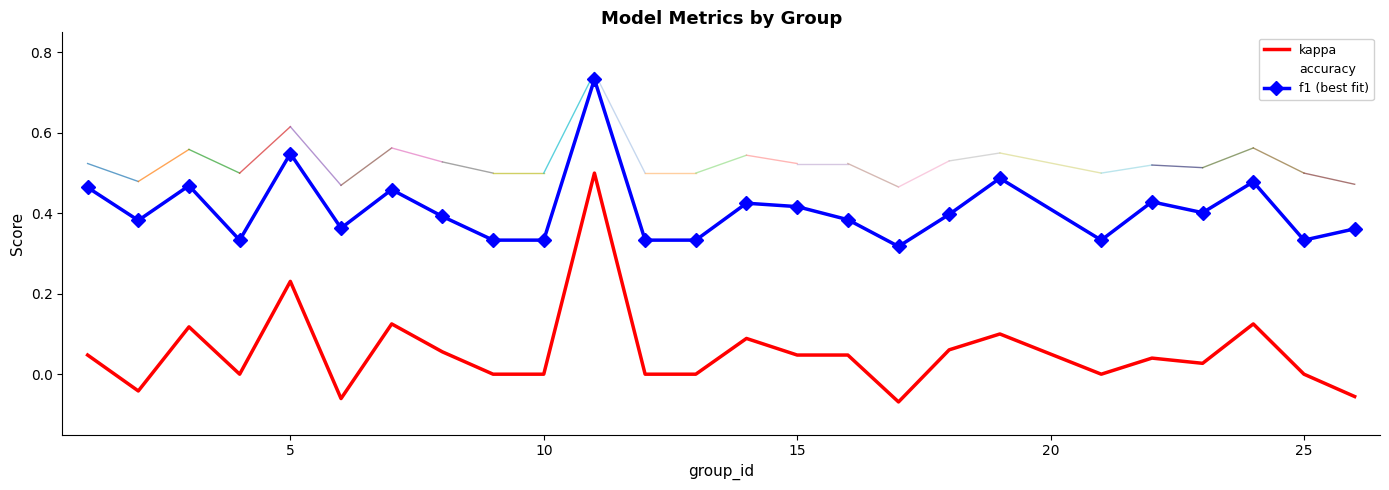

Rank the series by their average value, from highest to lowest.

accuracy, f1 (best fit), kappa